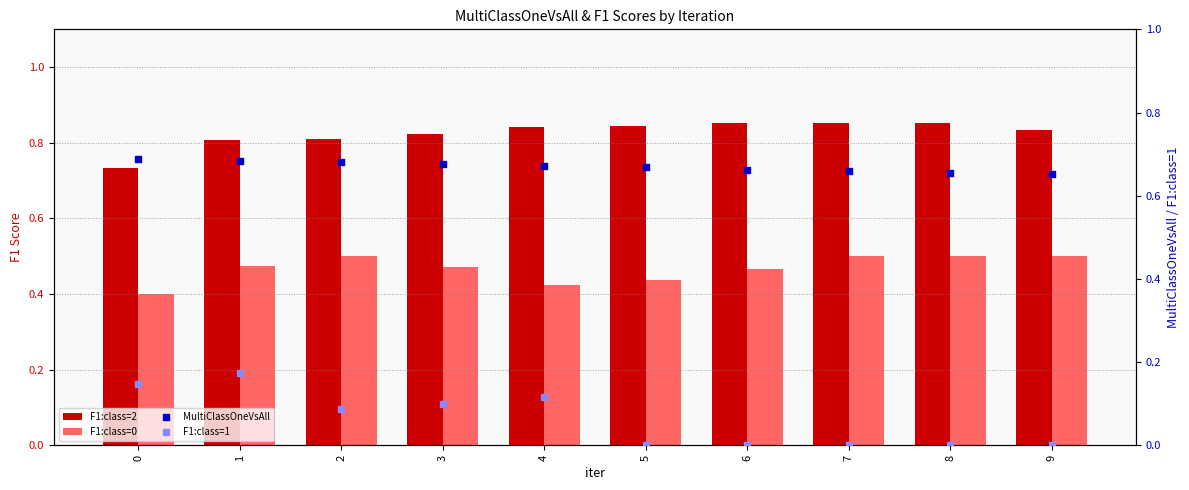

What are all the series names shown in the legend?

F1:class=2, F1:class=0, MultiClassOneVsAll, F1:class=1